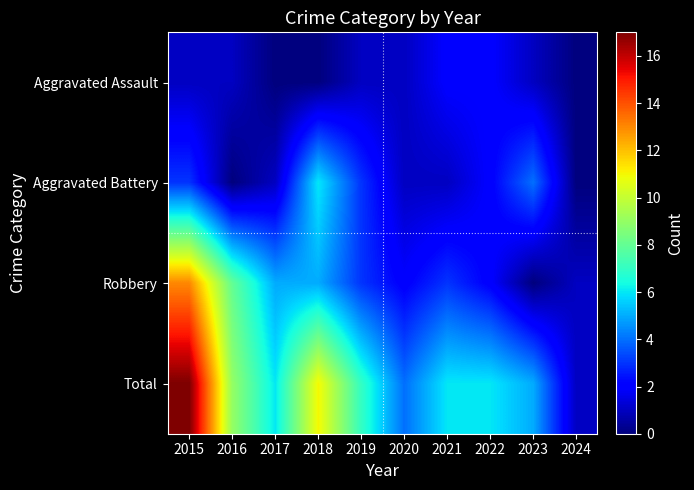

Which series changed the most between 2016 and 2022?

Robbery